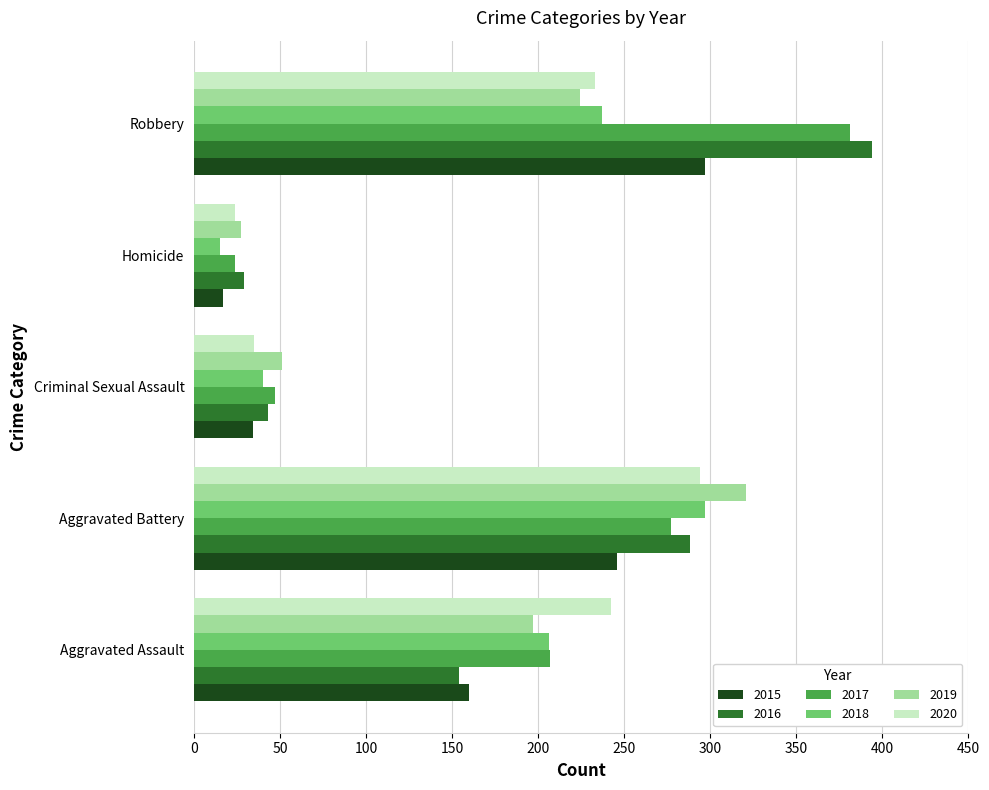

True or false: 2017 has a value of 24 at Homicide.

True